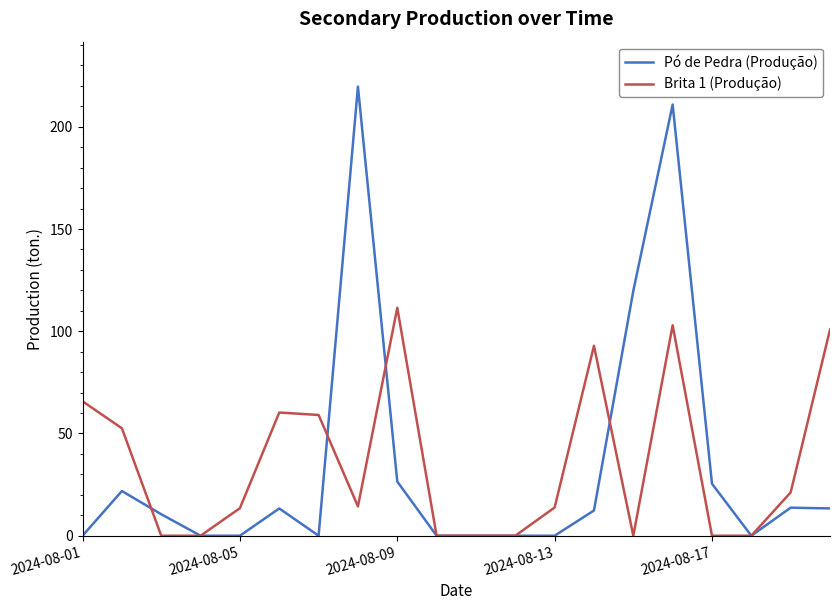

Rank the series by their maximum value, from highest to lowest.

Pó de Pedra (Produção), Brita 1 (Produção)